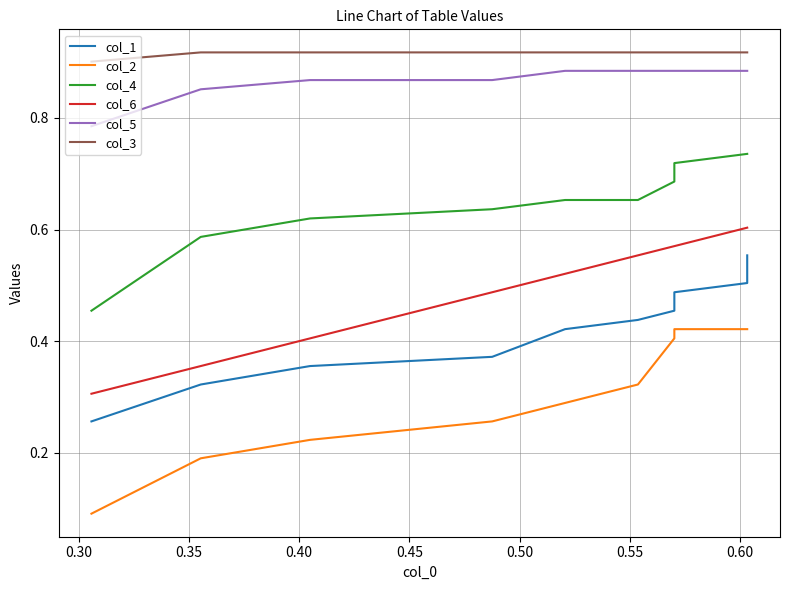

Which series has the largest range (max minus min)?

col_2